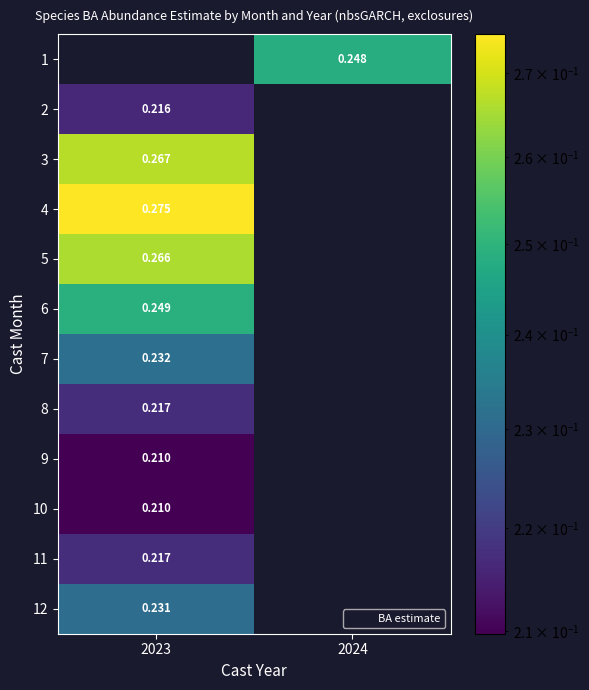

At which label is 5 closest to 0?

2023